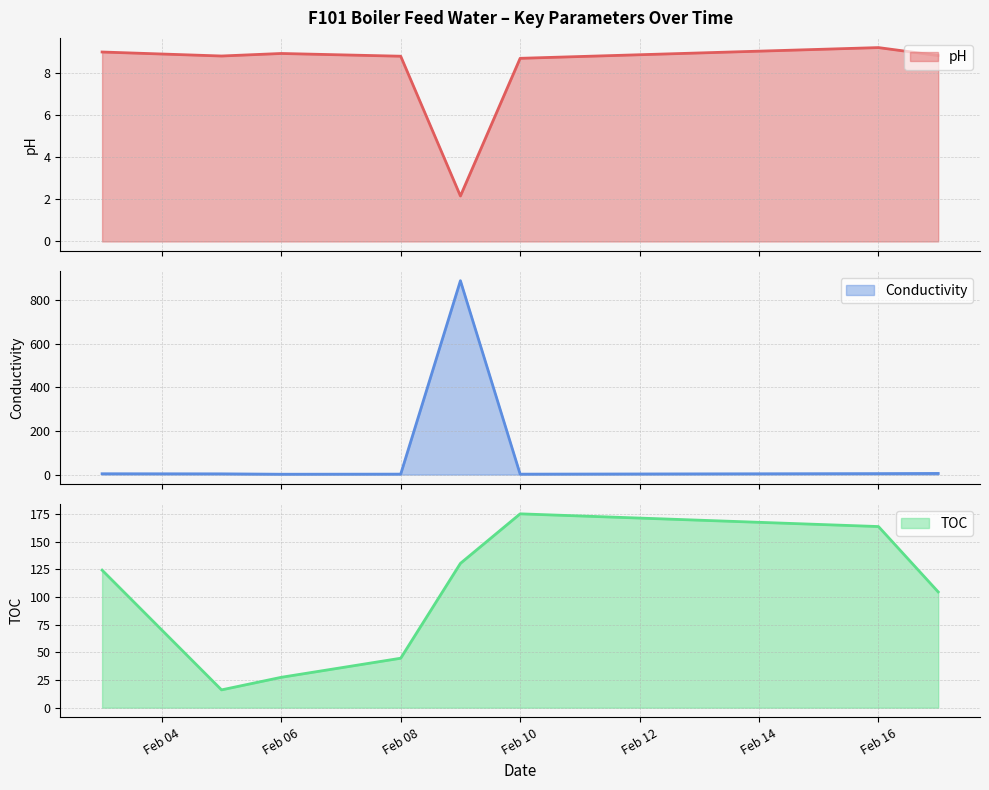

Between Feb 08 and Feb 16, which series saw the biggest shift?

TOC